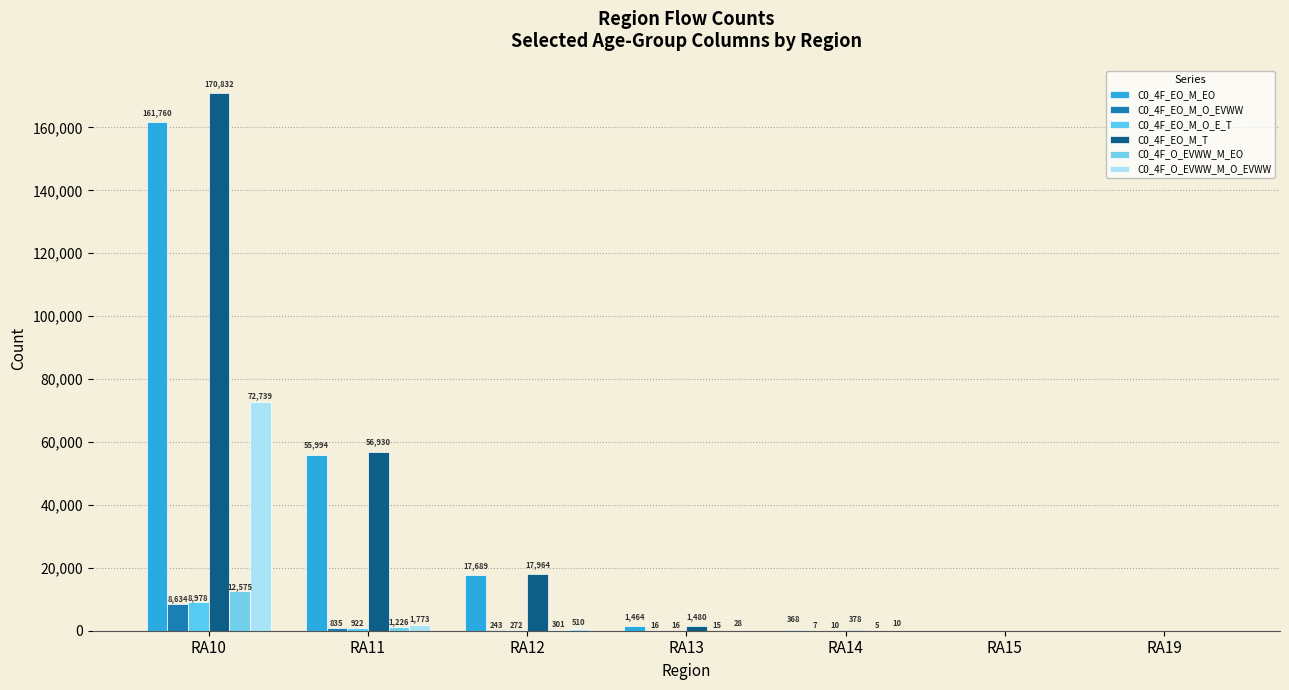

How many distinct data groups are displayed?

6